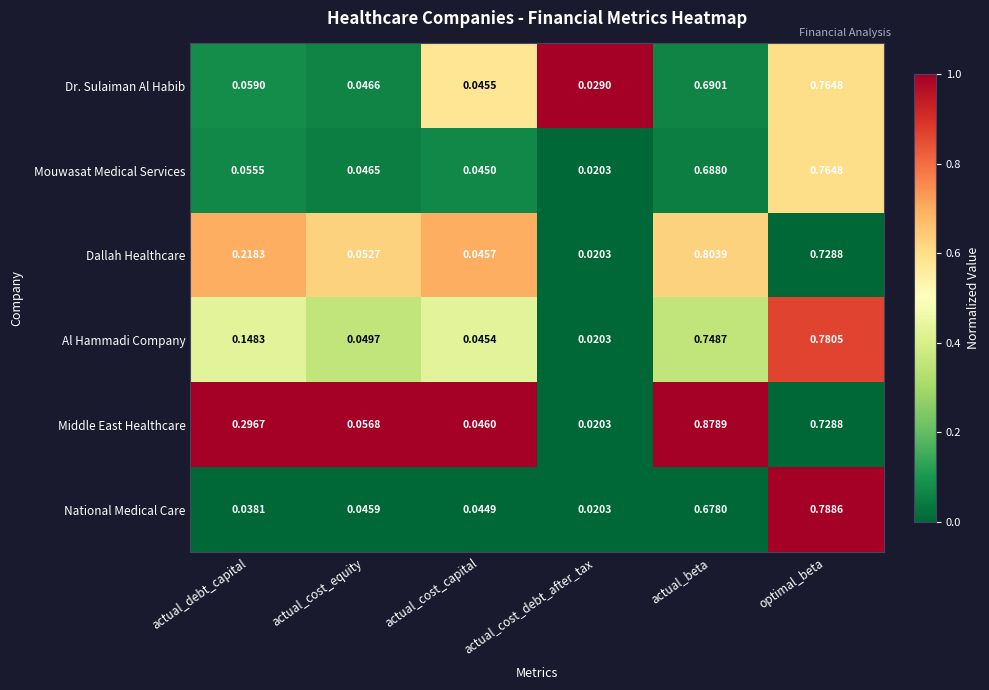

At which category is the sum across all series the highest?

optimal_beta